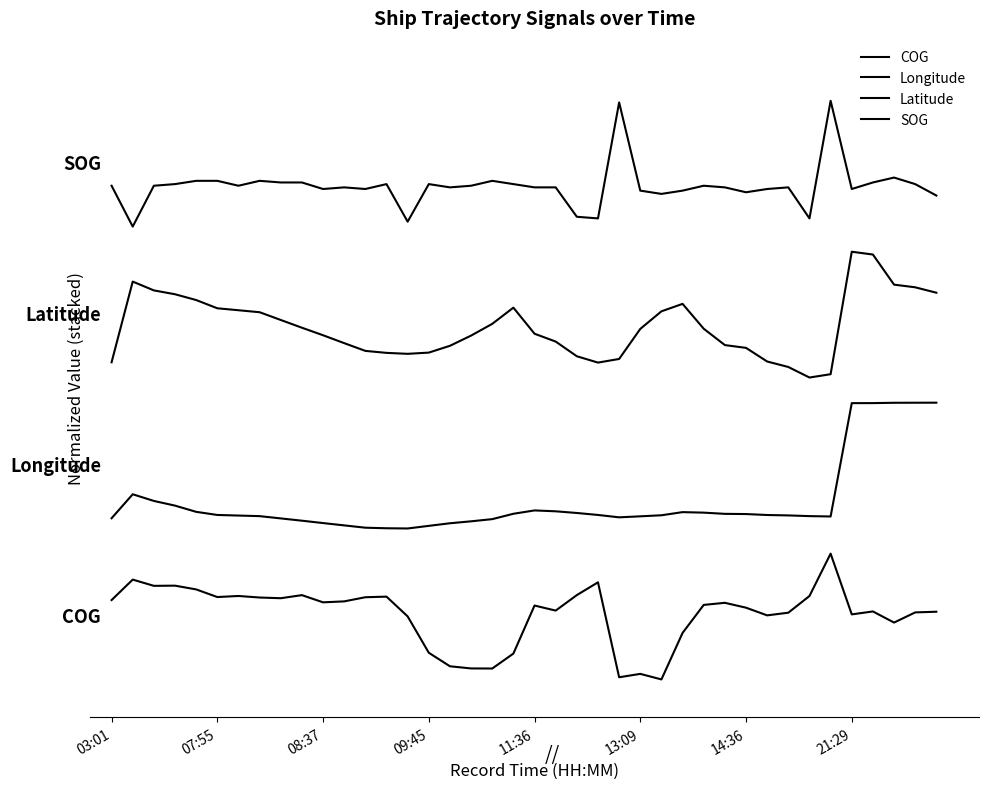

Is this an area chart (filled region under the line)?

No